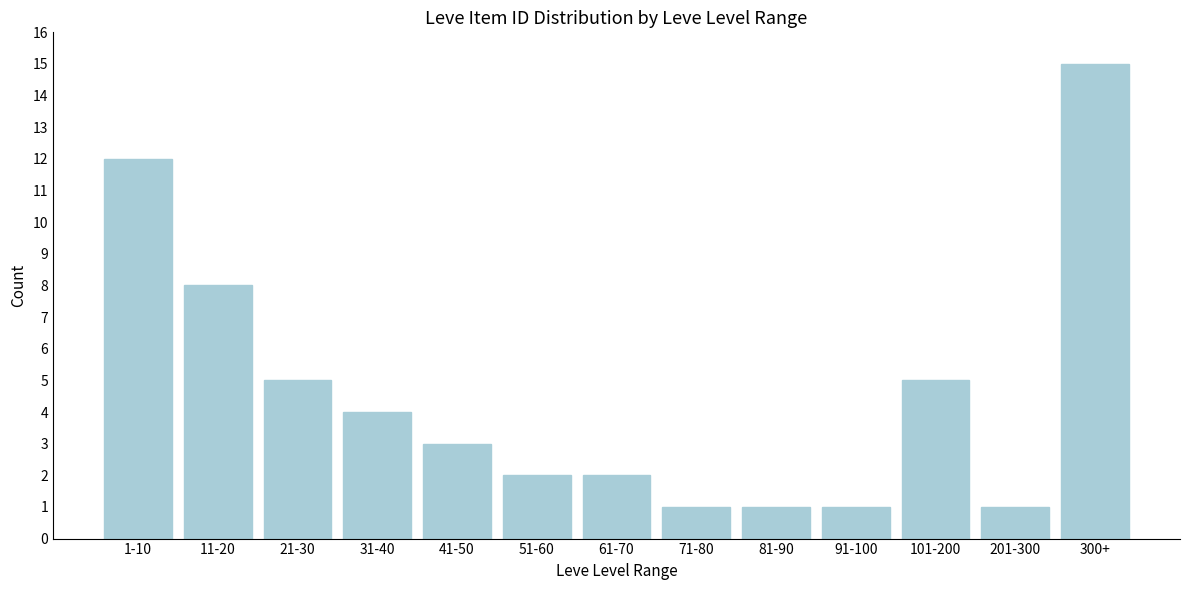

Reading left to right, what are all the values shown in this chart?

12	8	5	4	3	2	2	1	1	1	5	1	15